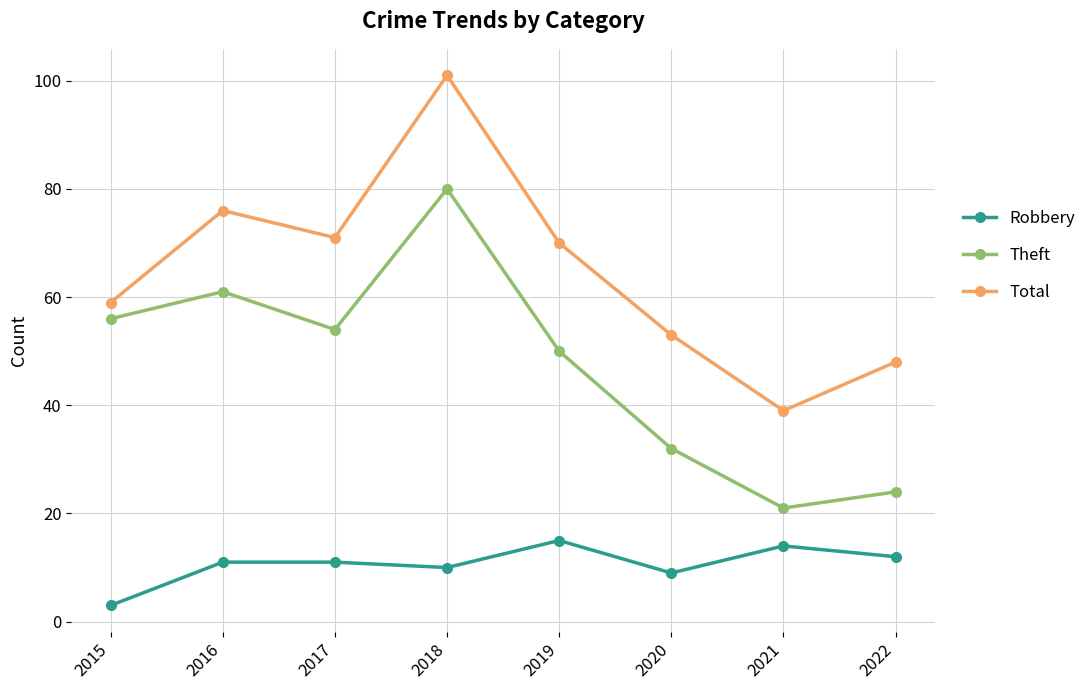

At which category does the chart reach its peak across all series?

2018